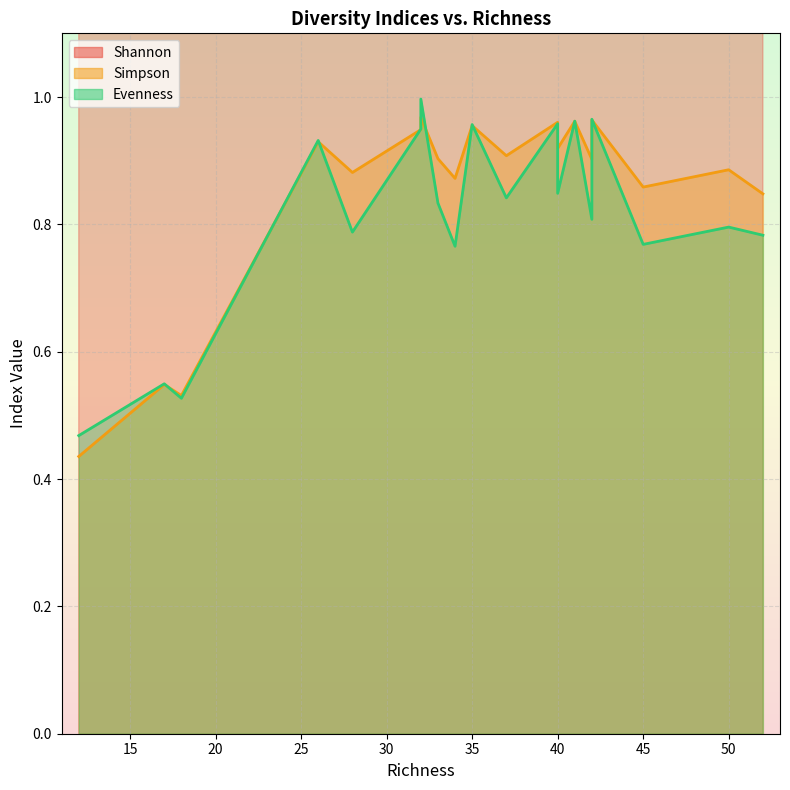

True or false: Evenness has a value of 1.4 at 34.

False